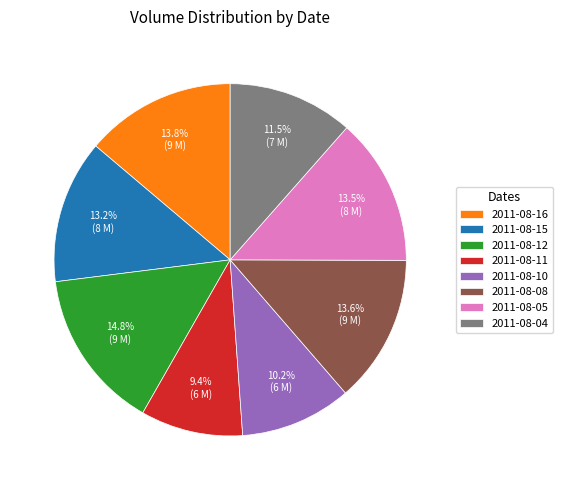

To the nearest percent, what portion does 2011-08-11 represent?

9%